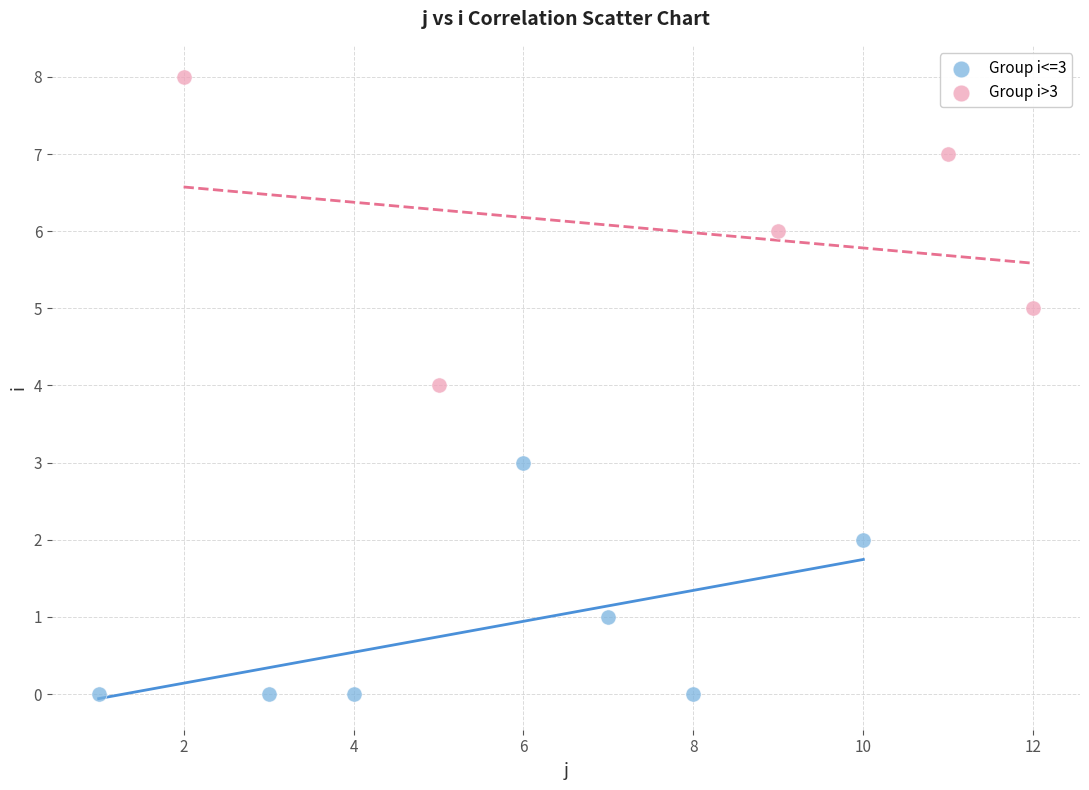

Which series contains the lowest Y value?

Group i<=3